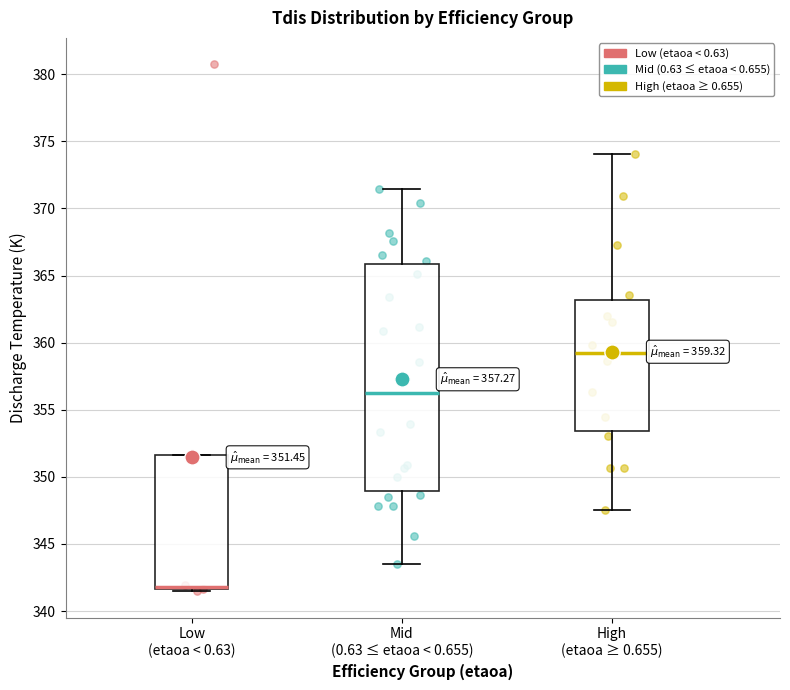

Which box is the tallest, from its lower edge to its upper edge?

Mid (0.63 ≤ etaoa < 0.655)